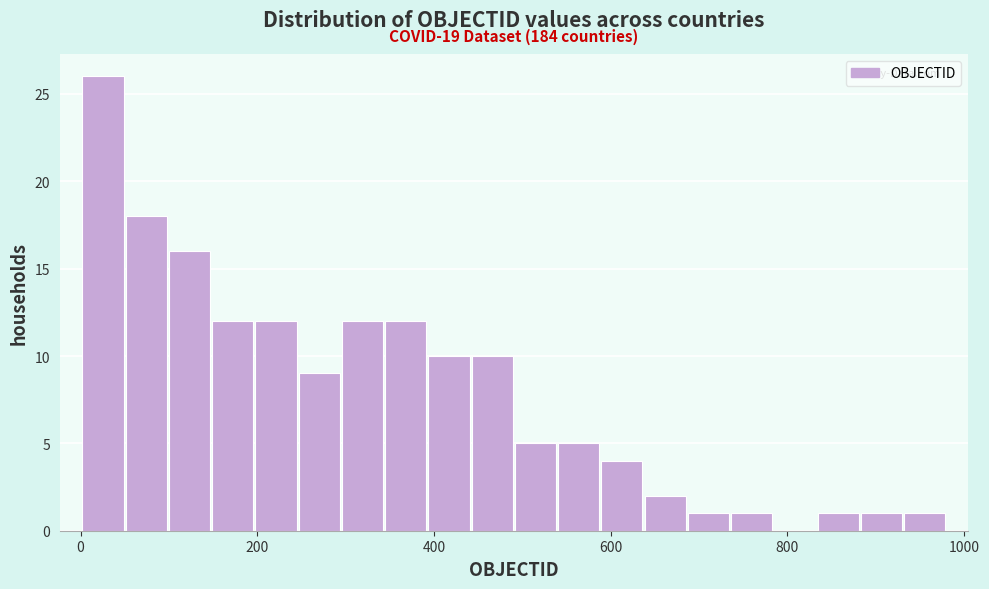

Read against the x-axis, roughly where is the centre of the tallest bar?

20